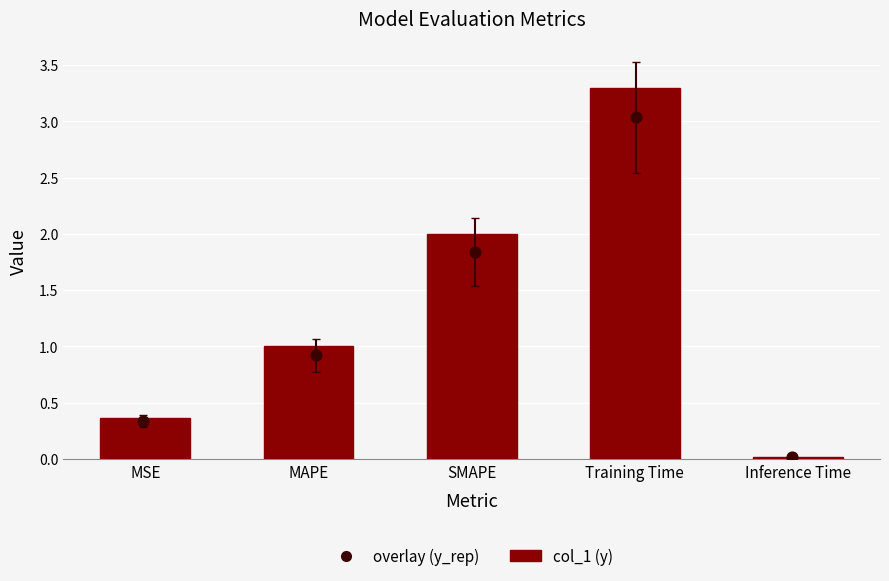

Between MAPE and Inference Time, which is larger?

MAPE